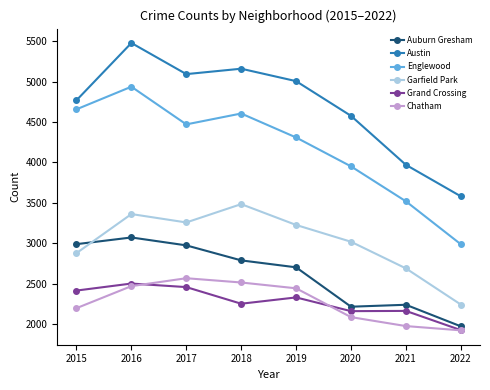

What is the sum of the Garfield Park values at 2022 and 2017?

5497